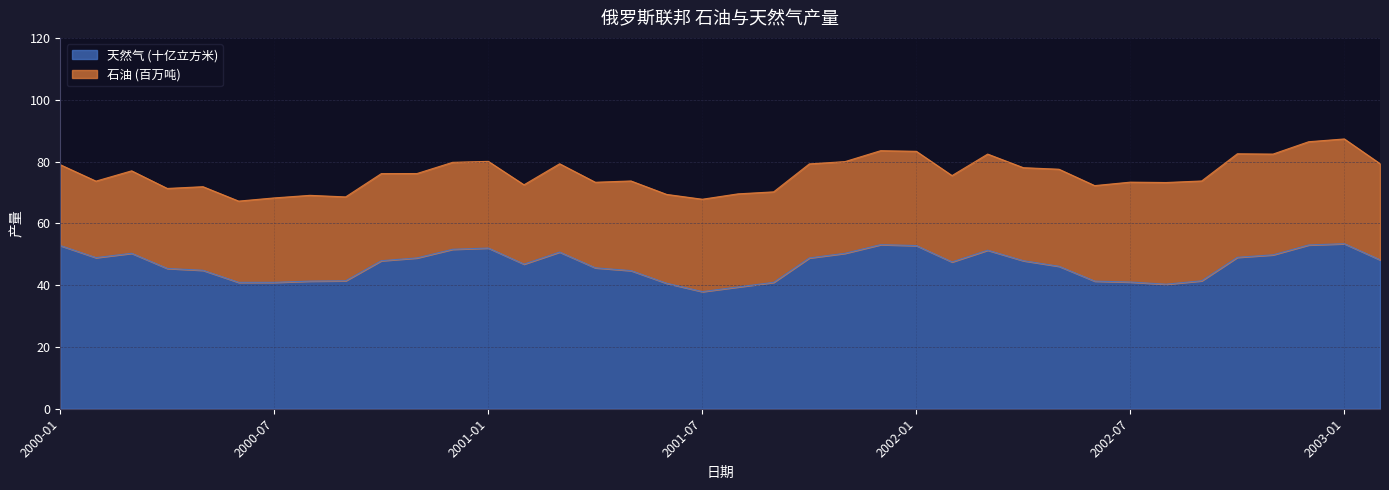

What value does the data have at 2003-02?

48.2